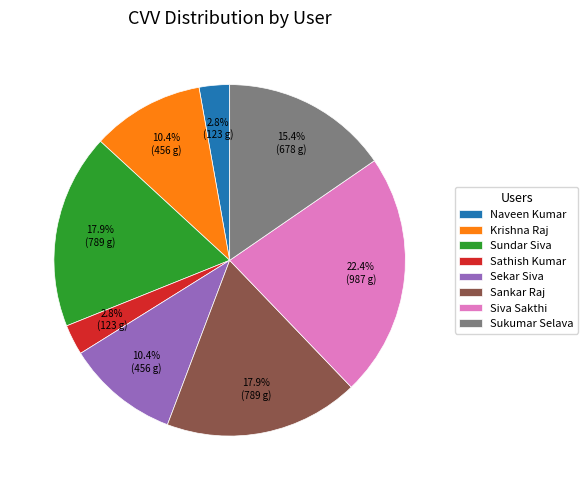

Which has a higher value, Krishna Raj or Siva Sakthi?

Siva Sakthi